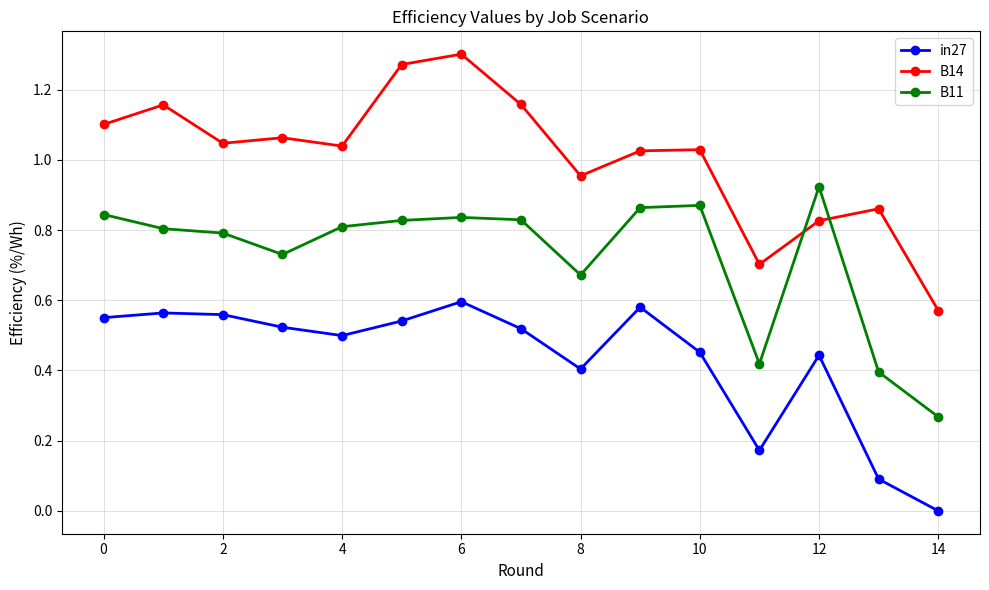

In B11, how many points are higher than both neighbors (excluding endpoints)?

3